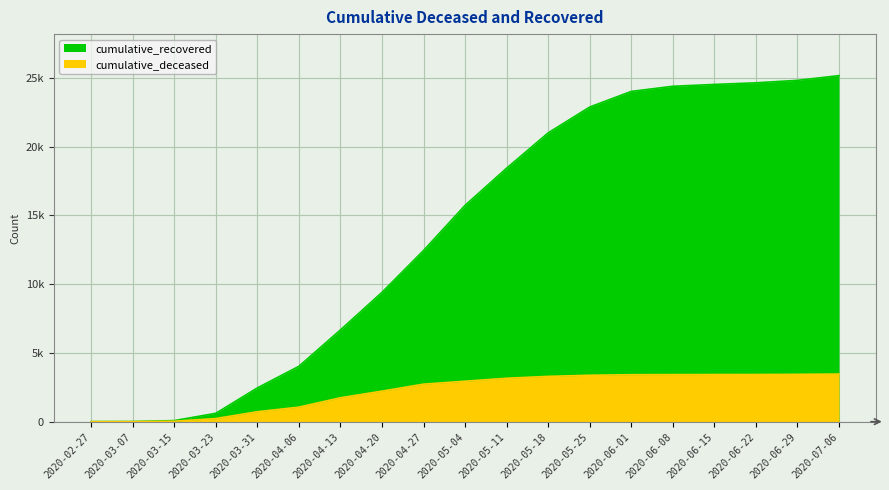

What is the difference between the maximum and minimum values in the cumulative_recovered series?

25155